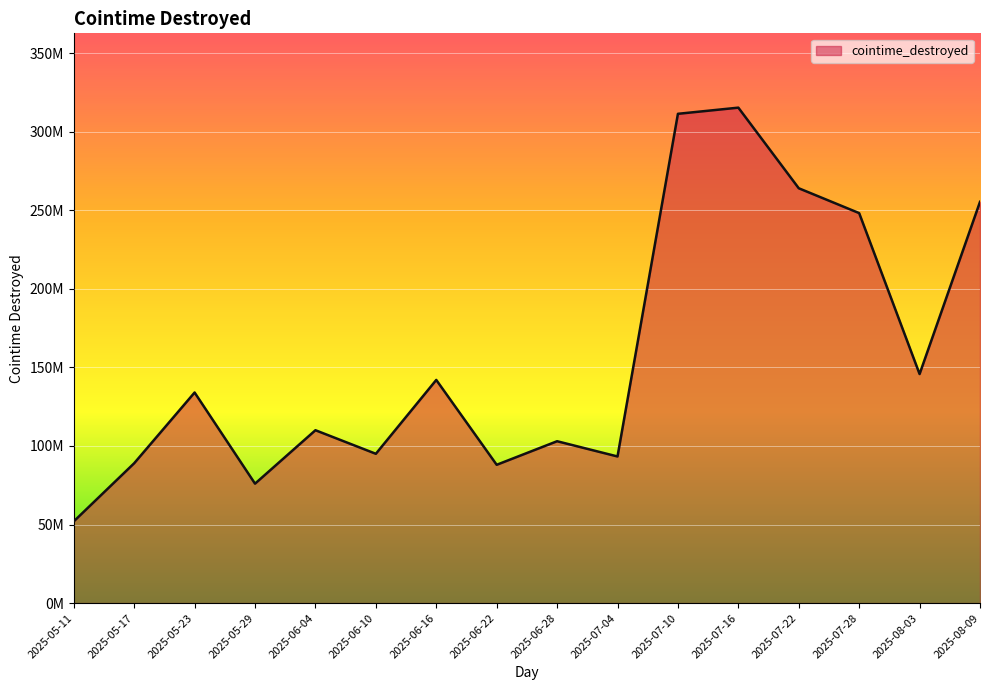

What position from the right is 2025-08-09?

1